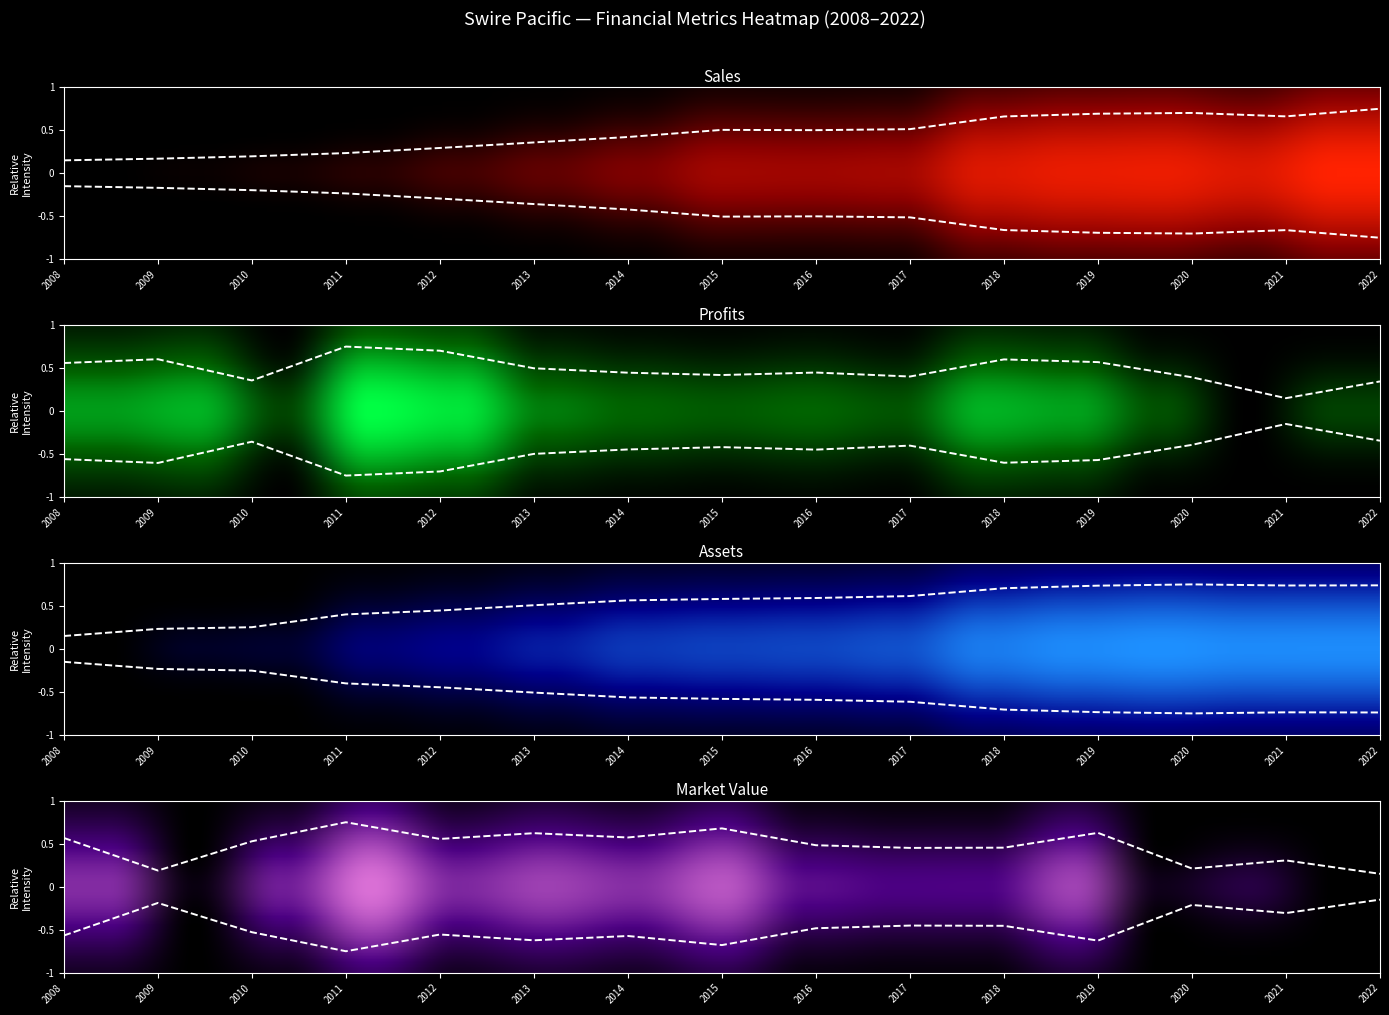

Where is Market_Value nearest to the value 0?

2022